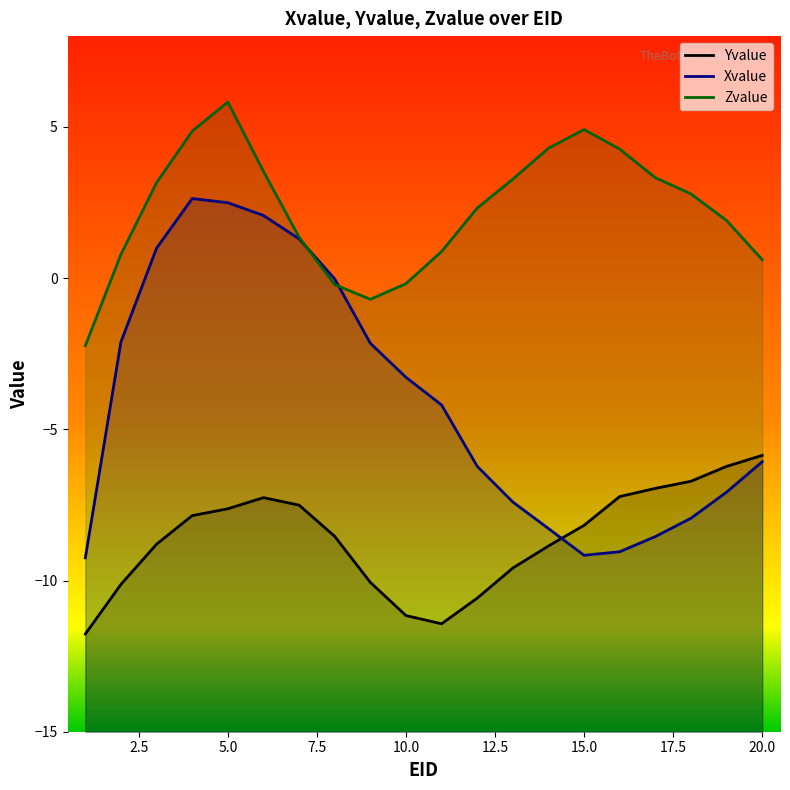

Which series has the largest total across all categories?

Zvalue